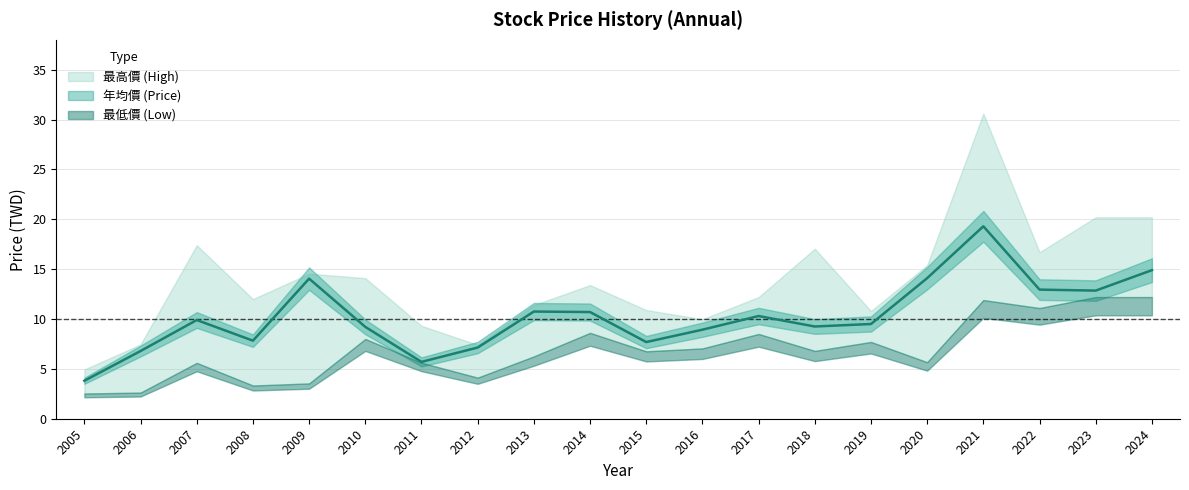

How many data points in 年均價 (Price) are above 9?

13